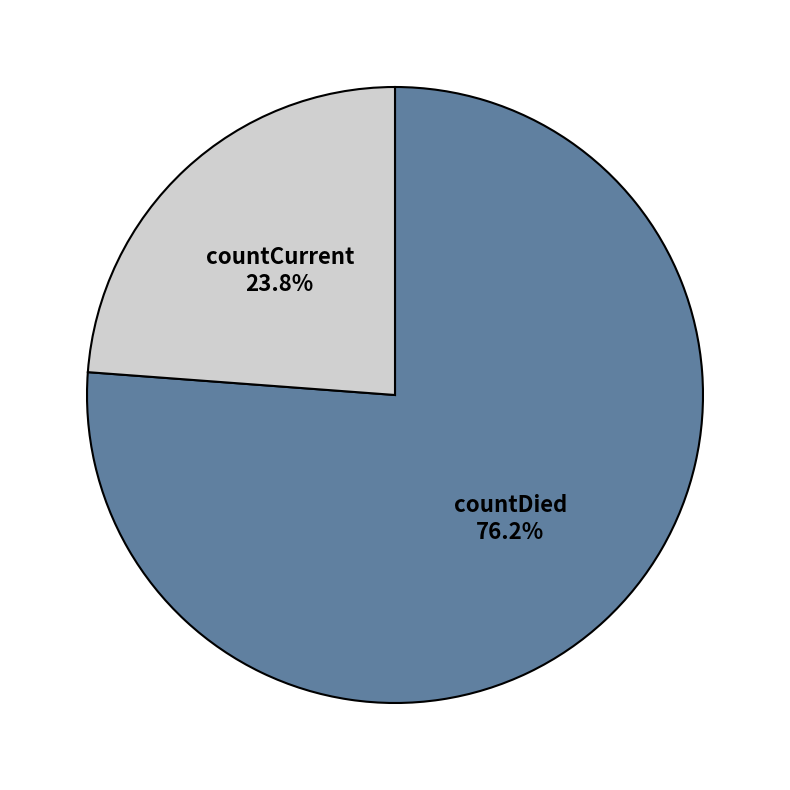

What is the largest slice in the pie chart?

countDied